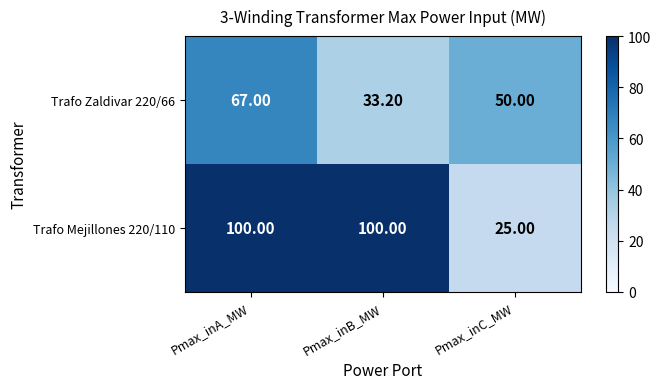

What is the spread (max minus min) of values at Pmax_inB_MW?

66.8